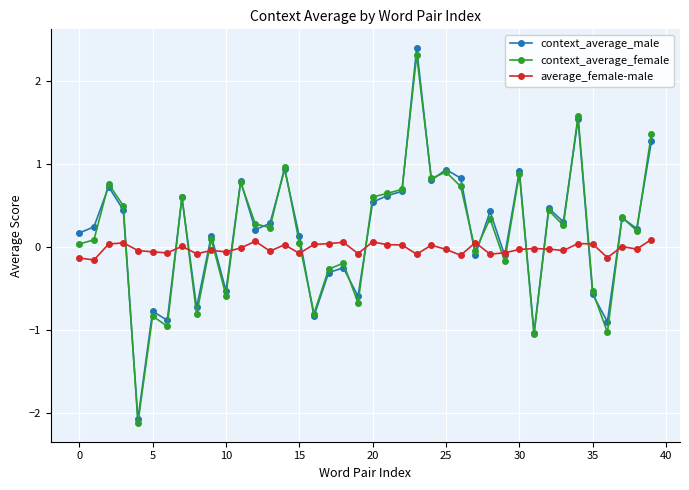

After their last crossing, which series has the higher values: context_average_male or context_average_female?

context_average_female